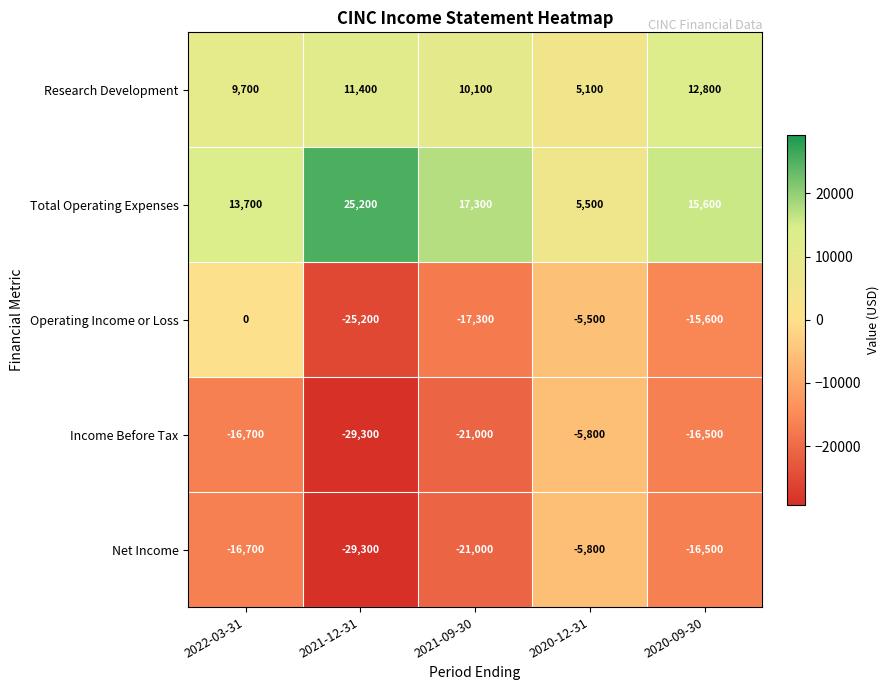

Reading left to right, transcribe all the data shown in this chart.

Research Development: 2022-03-31=9700	2021-12-31=11400	2021-09-30=10100	2020-12-31=5100	2020-09-30=12800
Total Operating Expenses: 2022-03-31=13700	2021-12-31=25200	2021-09-30=17300	2020-12-31=5500	2020-09-30=15600
Operating Income or Loss: 2022-03-31=0	2021-12-31=-25200	2021-09-30=-17300	2020-12-31=-5500	2020-09-30=-15600
Income Before Tax: 2022-03-31=-16700	2021-12-31=-29300	2021-09-30=-21000	2020-12-31=-5800	2020-09-30=-16500
Net Income: 2022-03-31=-16700	2021-12-31=-29300	2021-09-30=-21000	2020-12-31=-5800	2020-09-30=-16500